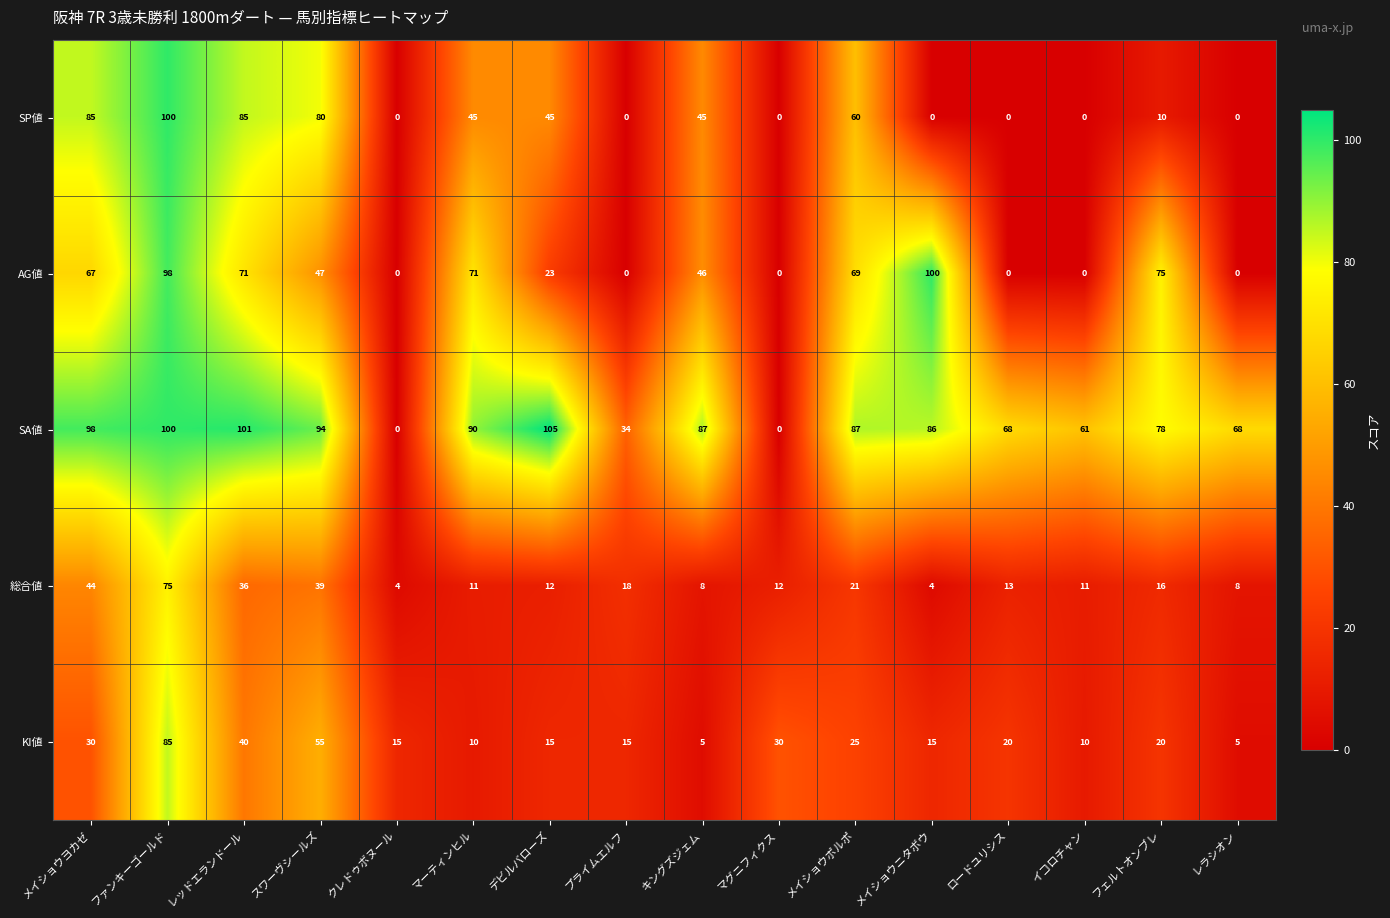

At which label does 総合値 first exceed 13?

メイショウヨカゼ